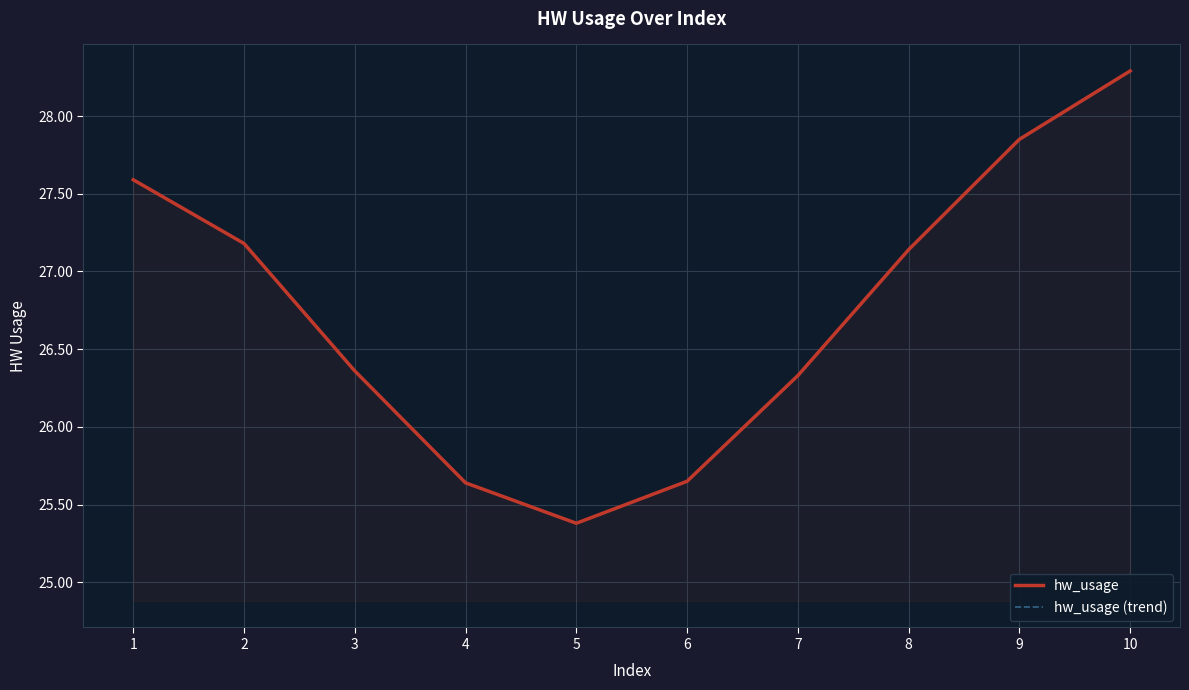

What is the total value across all series at 10?

56.6